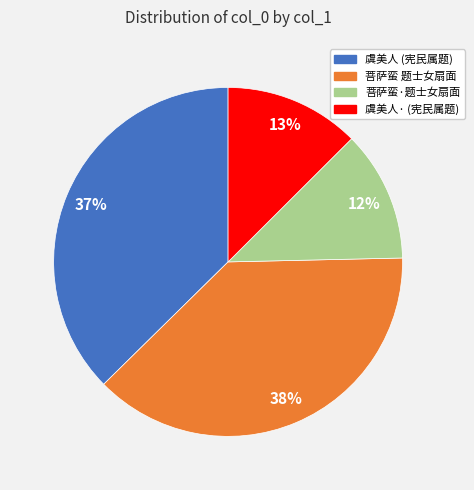

Does any single category account for the majority?

No